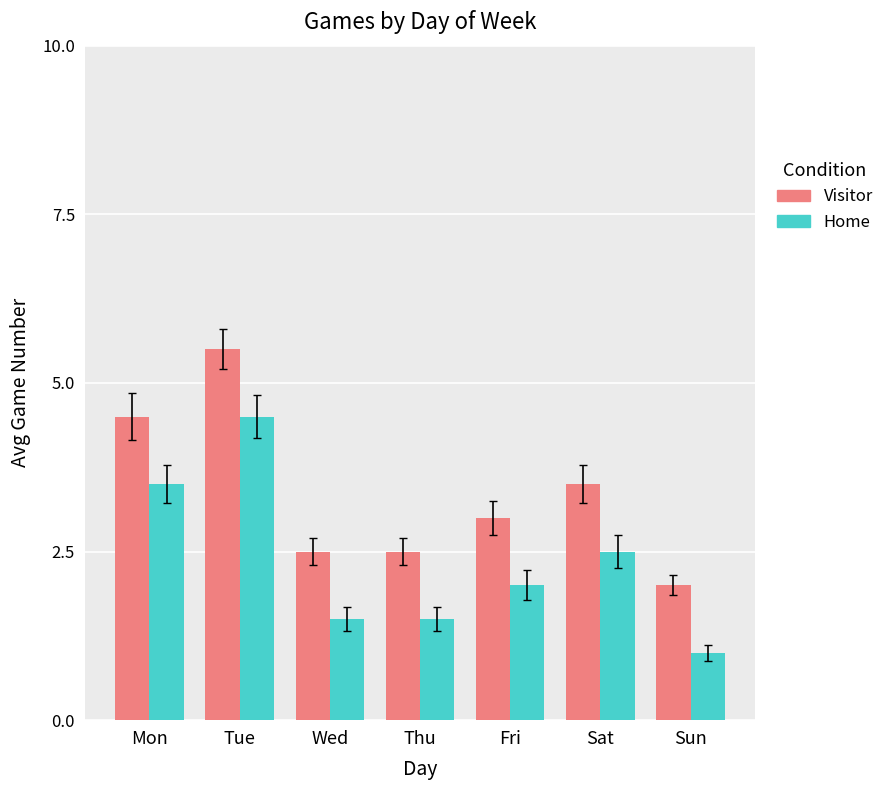

What is the maximum value for Home?

4.5